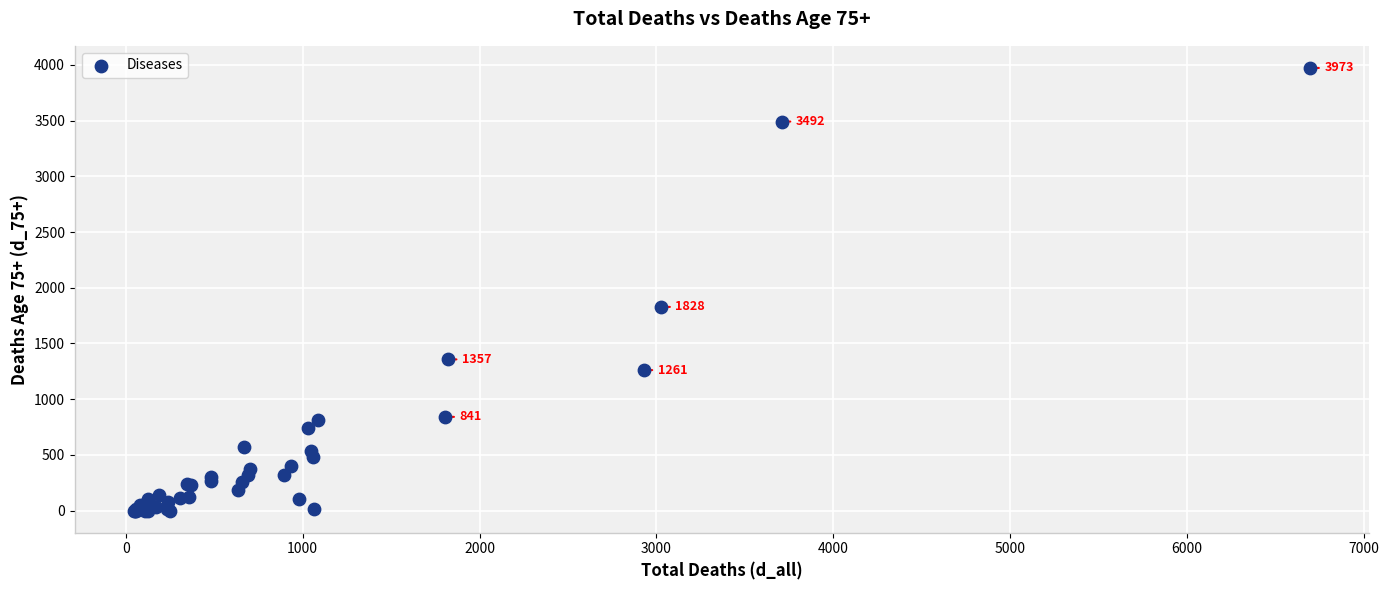

What Y value in the scatter plot is closest to 1986?

1828